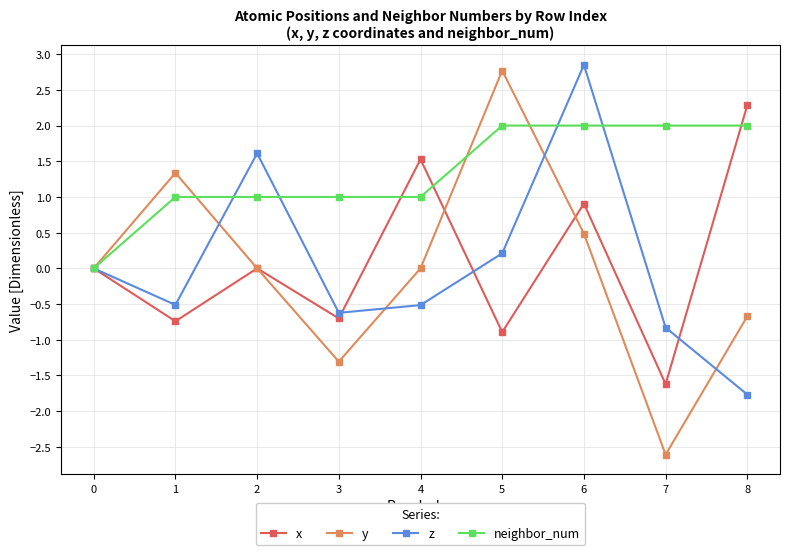

Which series changed the most between 0 and 2?

z